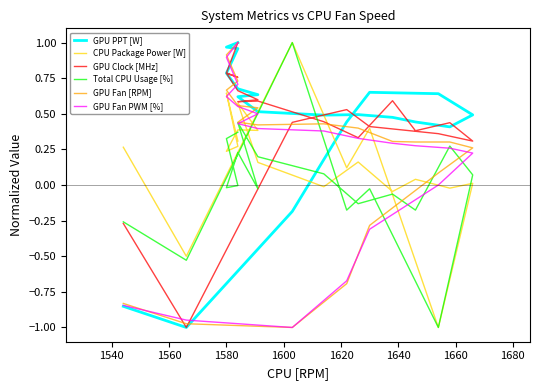

At which label does GPU Fan [RPM] reach its minimum?

1560